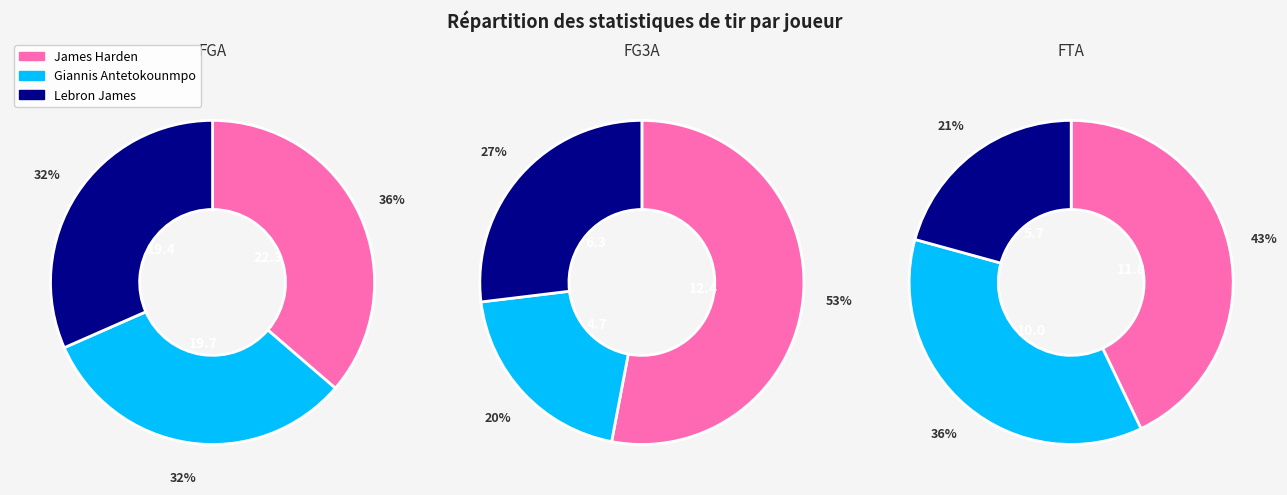

What is the smallest slice in the pie chart?

Giannis Antetokounmpo